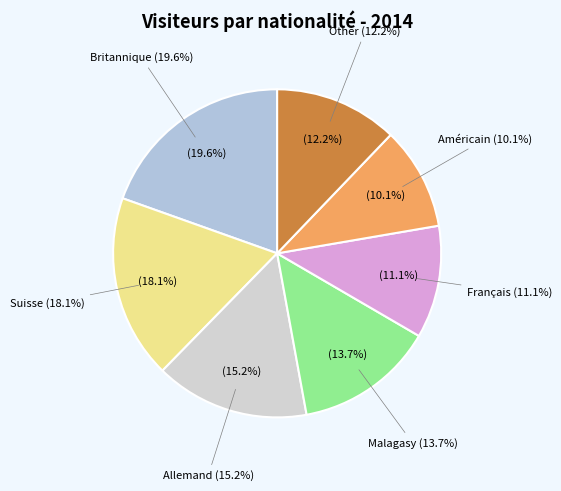

What percentage is the Américain slice, to the nearest percent?

10%